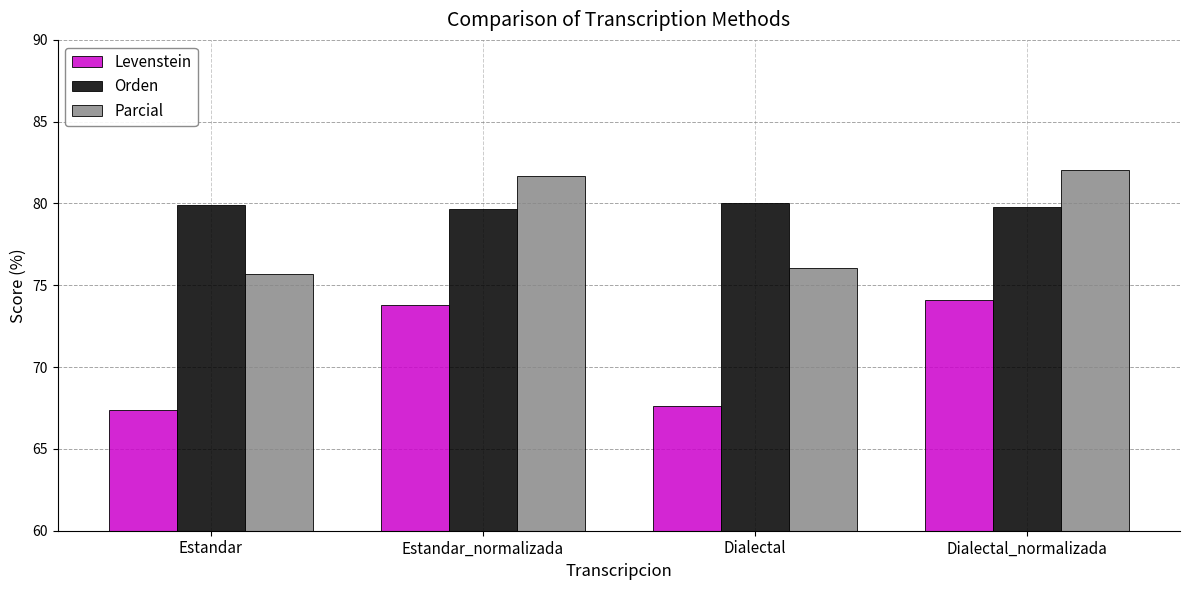

How many values in the Parcial series exceed 81?

2